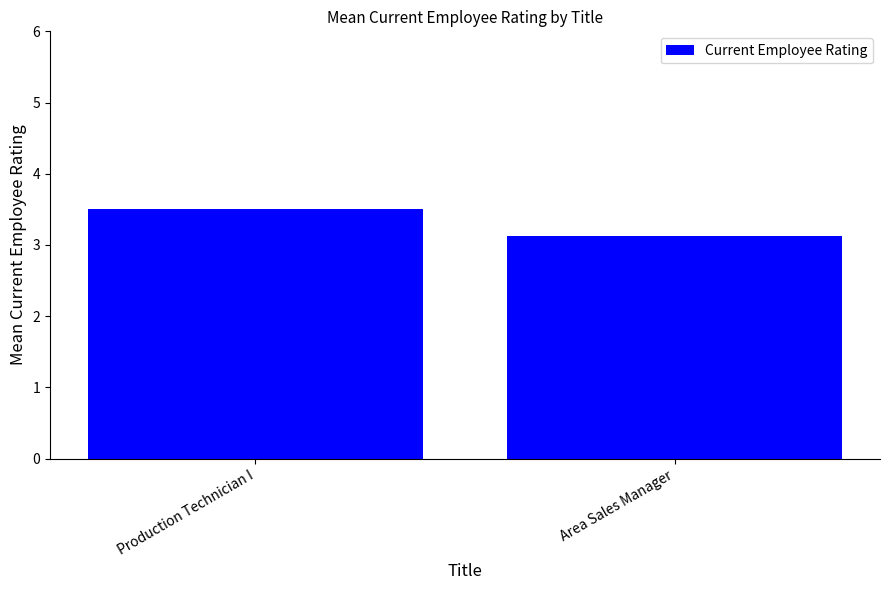

Reading left to right, transcribe all the data shown in this chart.

Production Technician I=3.5	Area Sales Manager=3.1